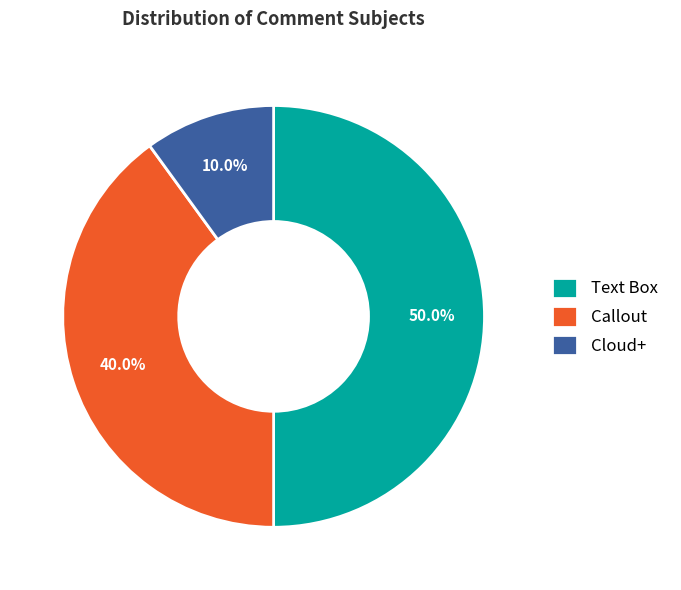

To the nearest percent, what percentage of the pie is Cloud+?

10%